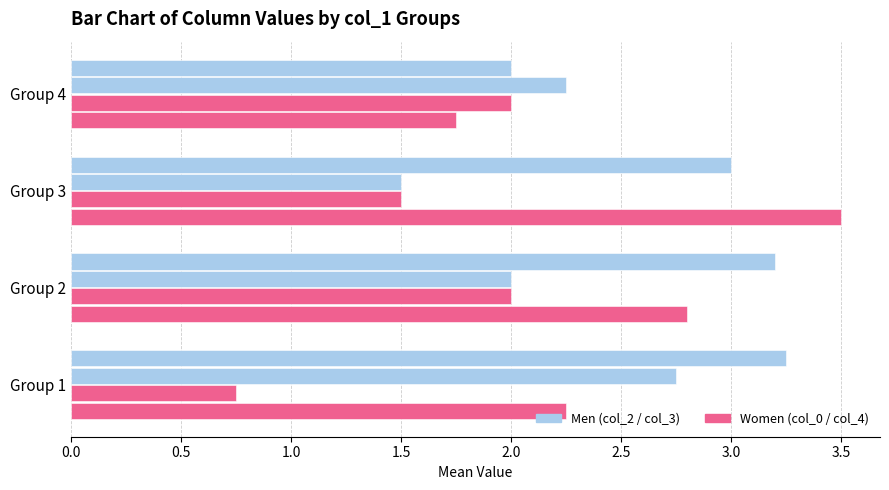

How many distinct data groups are displayed?

4